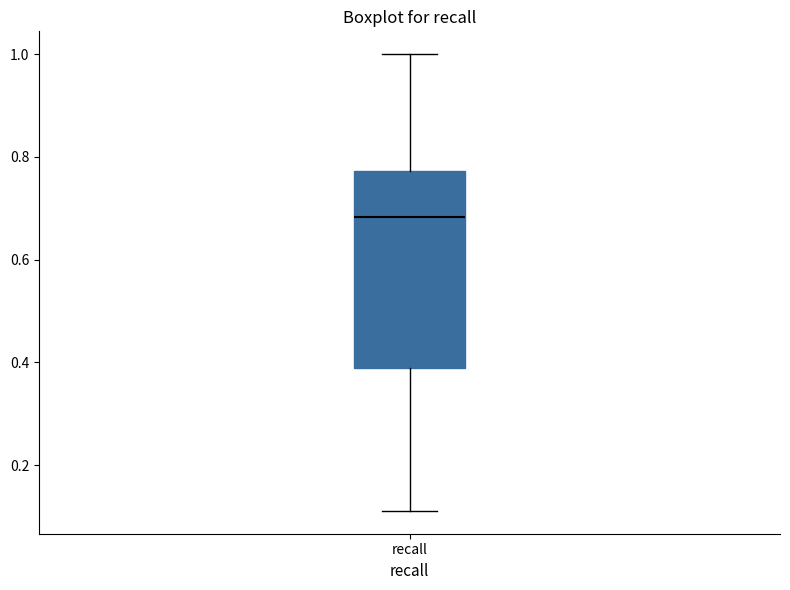

Transcribe this box plot: give where the median line is, the range the box spans, and where the two whiskers end, as read against the y-axis. The values are not printed on the chart, so give them approximately, as read against the axis.

median 0.68, box 0.38 to 0.78, whiskers 0.12 to 1.00